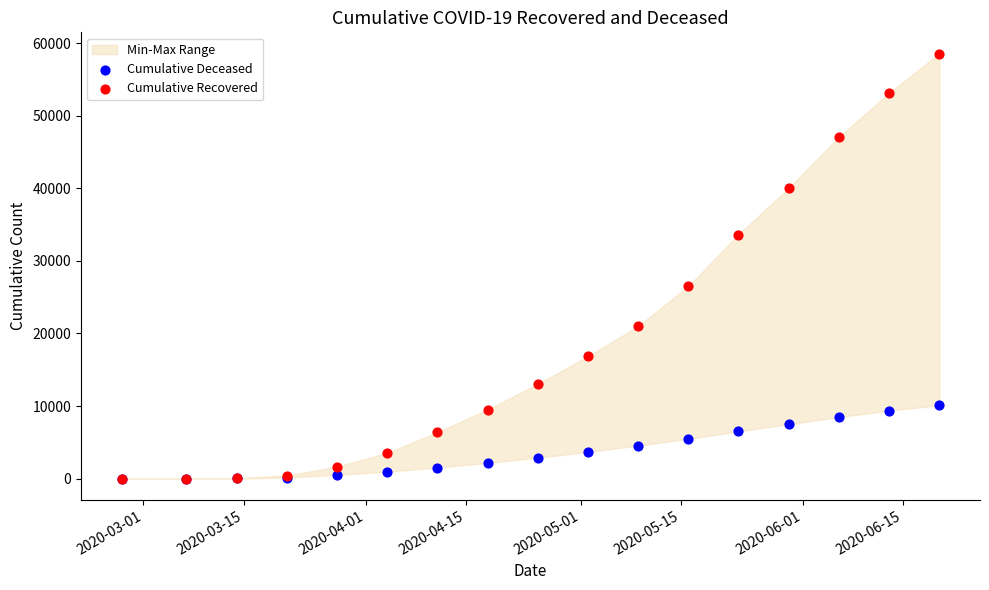

Across all series, what Y value is closest to 29272?

26491